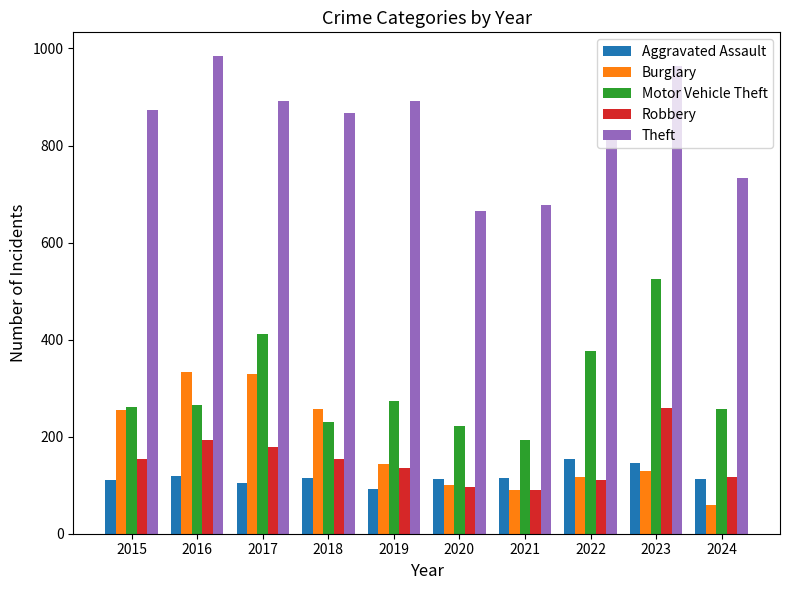

What is the highest value of the Motor Vehicle Theft series?

524